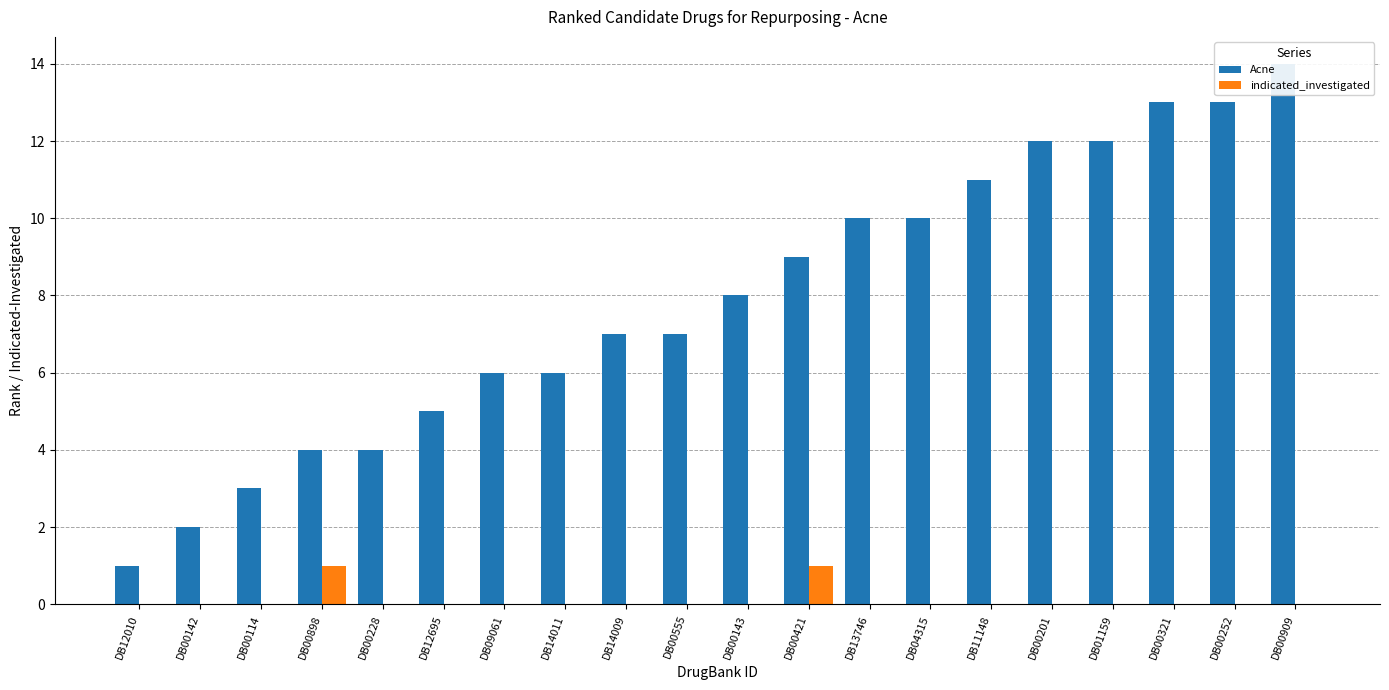

At which category does the chart reach its minimum across all series?

DB12010